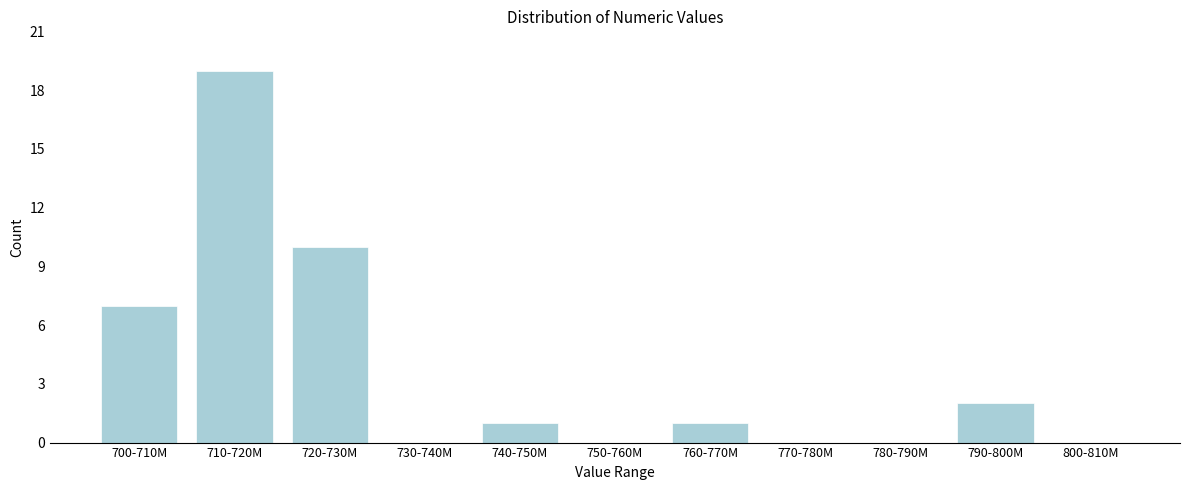

Reading right to left, list all the values displayed in this chart.

800-810M=0	790-800M=2	780-790M=0	770-780M=0	760-770M=1	750-760M=0	740-750M=1	730-740M=0	720-730M=10	710-720M=19	700-710M=7